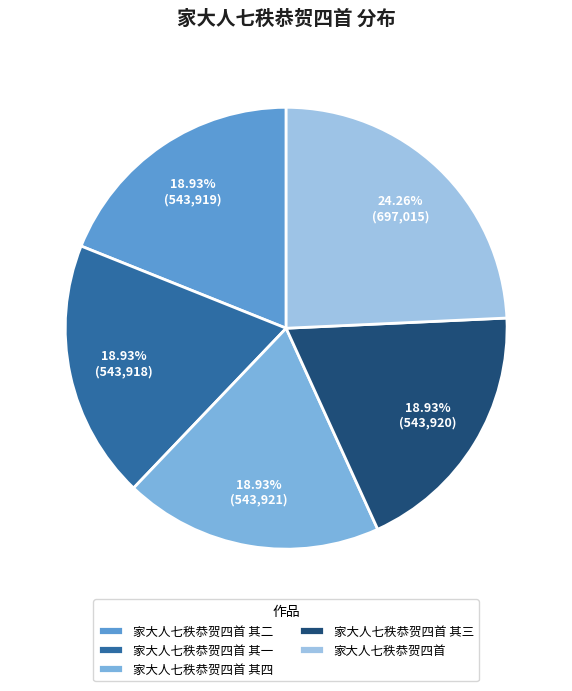

What is the smallest slice in the pie chart?

家大人七秩恭贺四首 其一